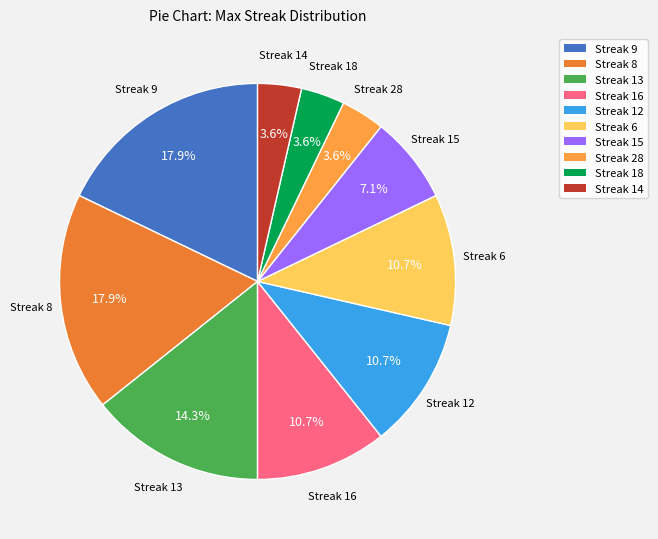

Is there a majority slice in this chart?

No